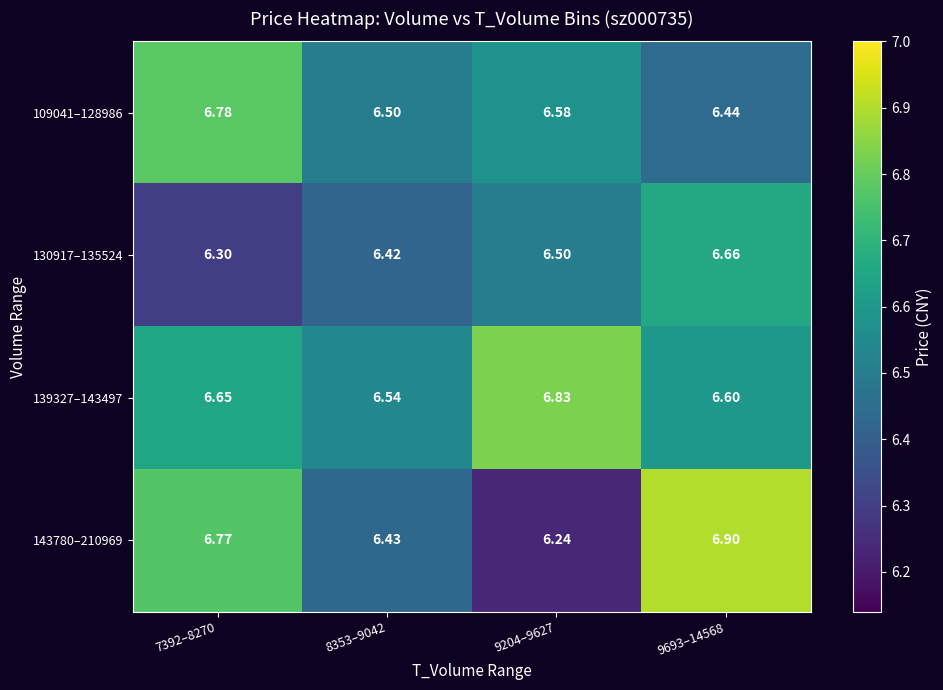

Is the value of 139327–143497 at 8353–9042 greater than the value of 143780–210969 at 9204–9627?

Yes